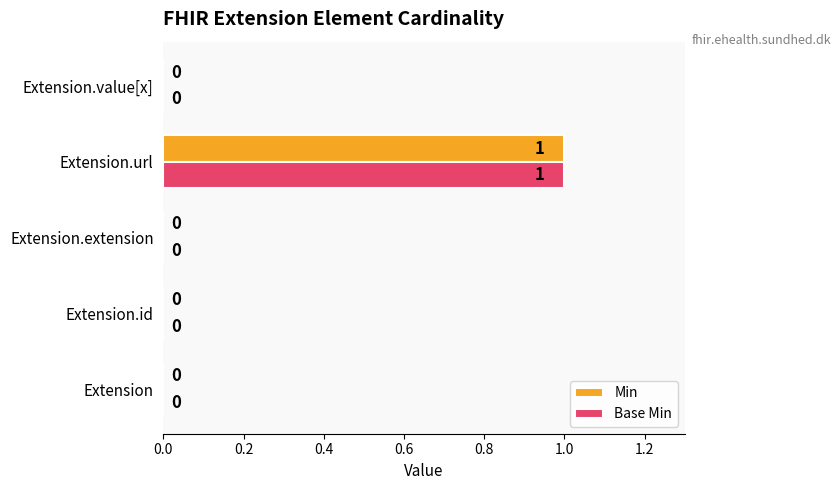

True or false: Base Min has a value of 1 at Extension.extension.

False